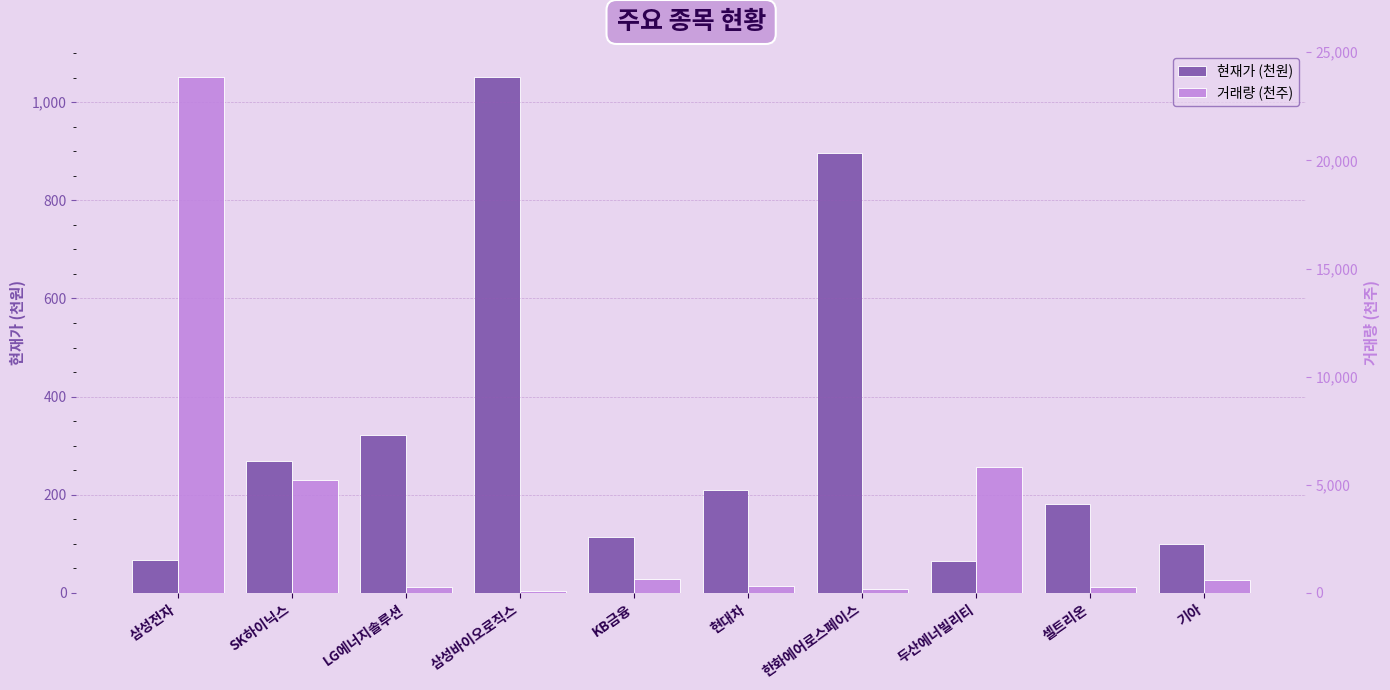

What is the label of the 2nd bar from the left?

SK하이닉스